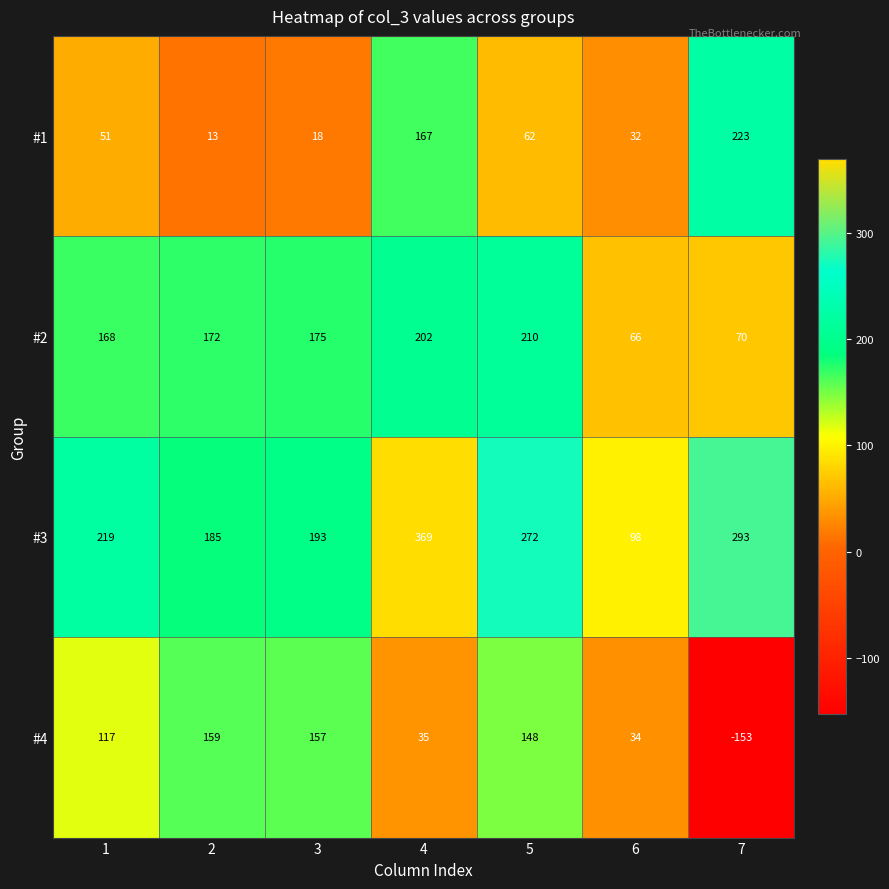

Count the number of categories in the chart.

7